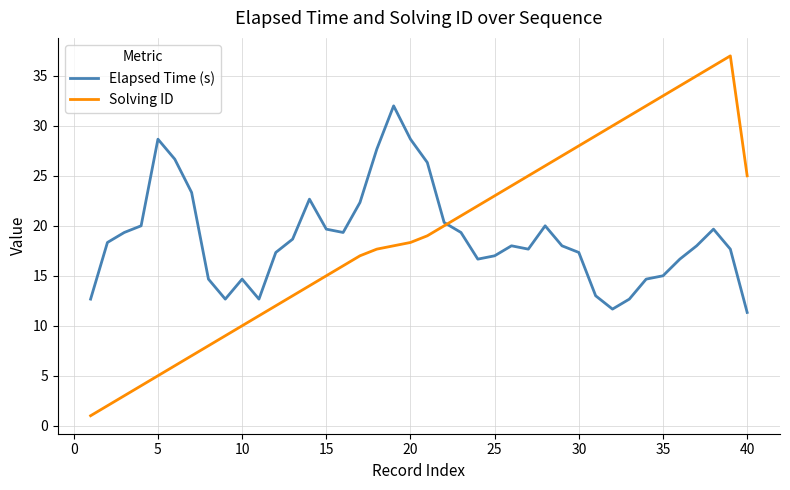

What is the smallest value displayed?

1.0